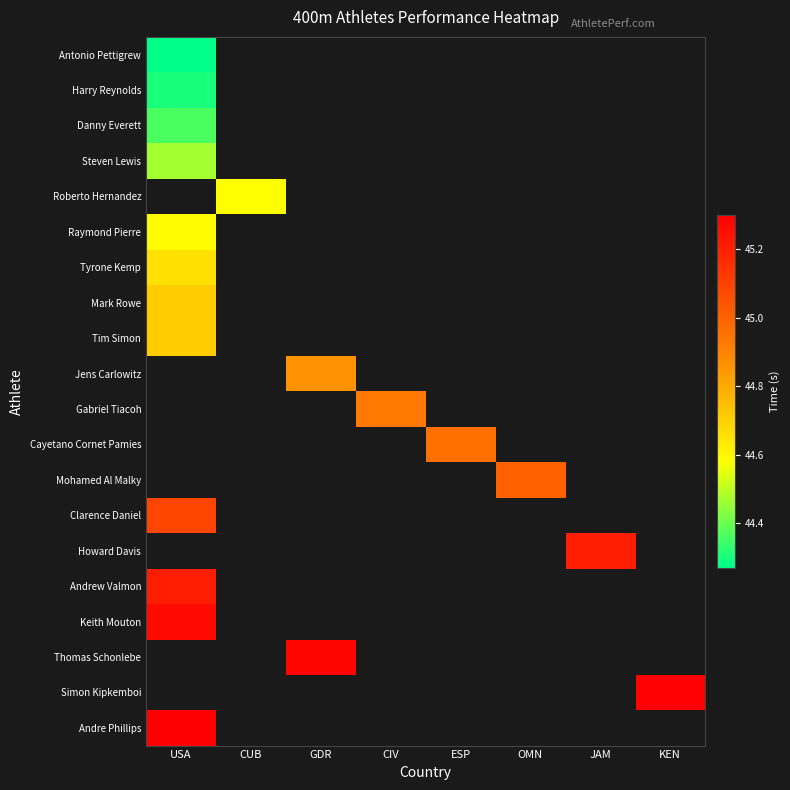

At which category does the chart reach its minimum across all series?

USA